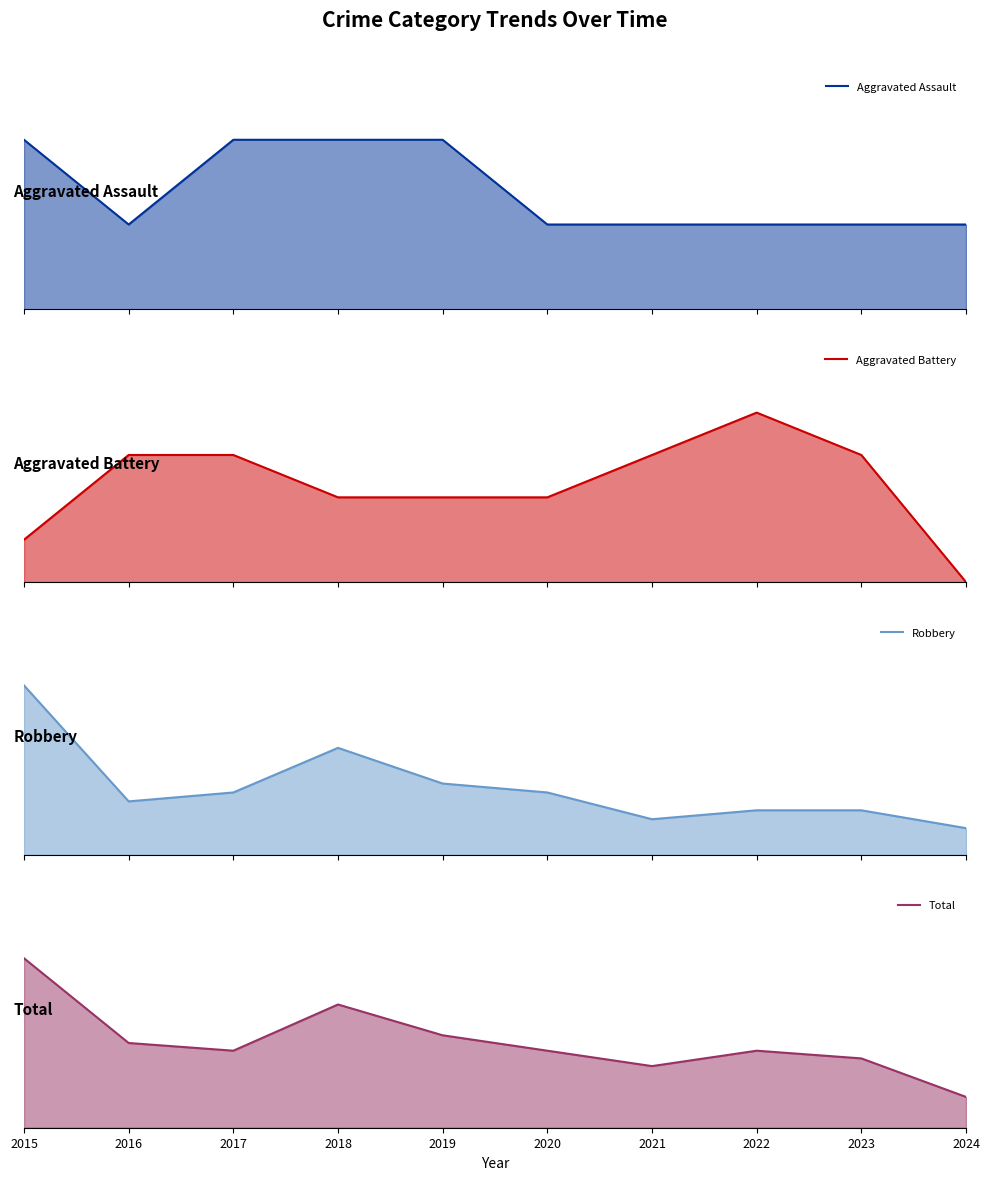

How many interior local peaks does the Total series have?

2